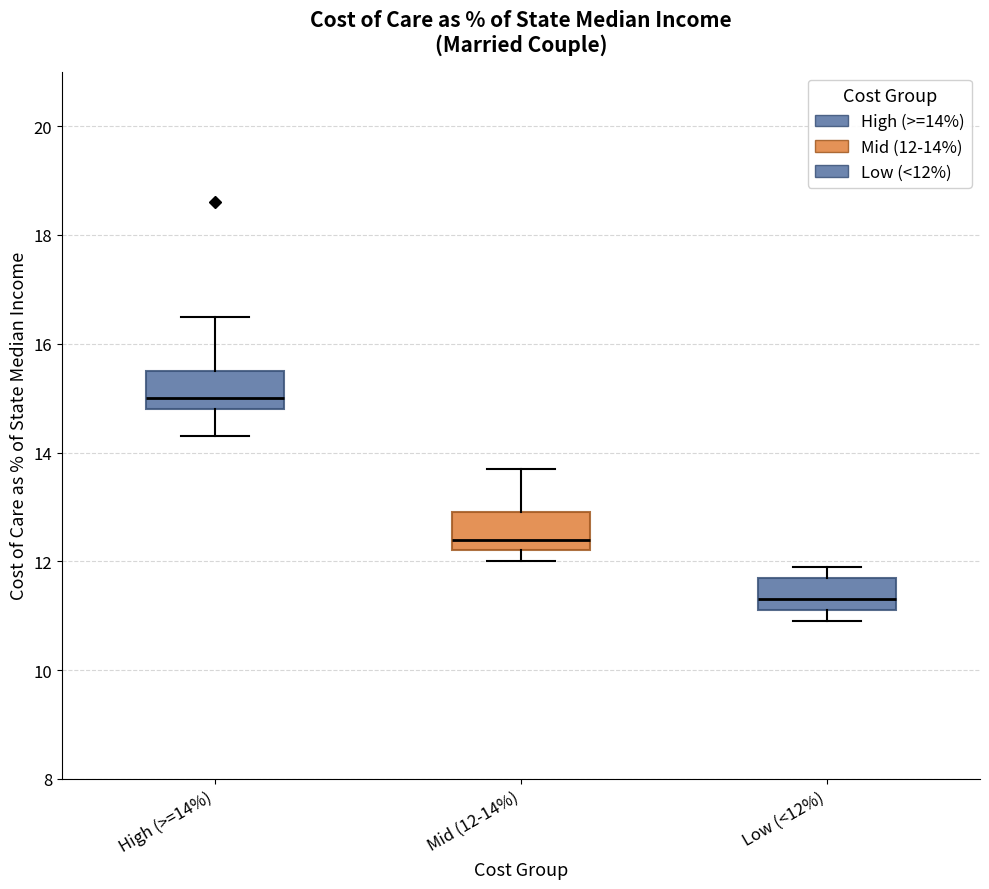

Which box has the lowest median line?

Low (<12%)